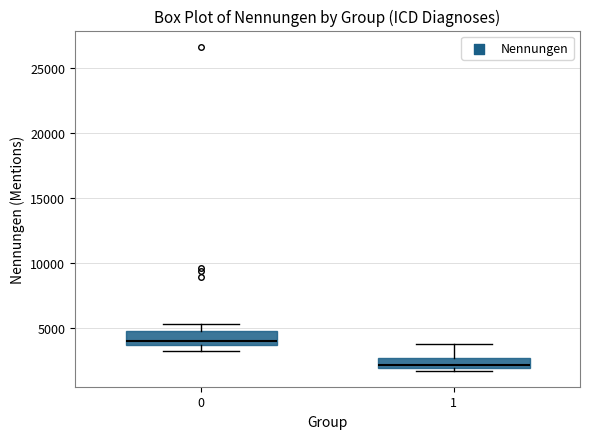

Where is the lower edge of the box at x = 1 on the y-axis? The values are not printed on the chart, so give them approximately, as read against the axis.

2000